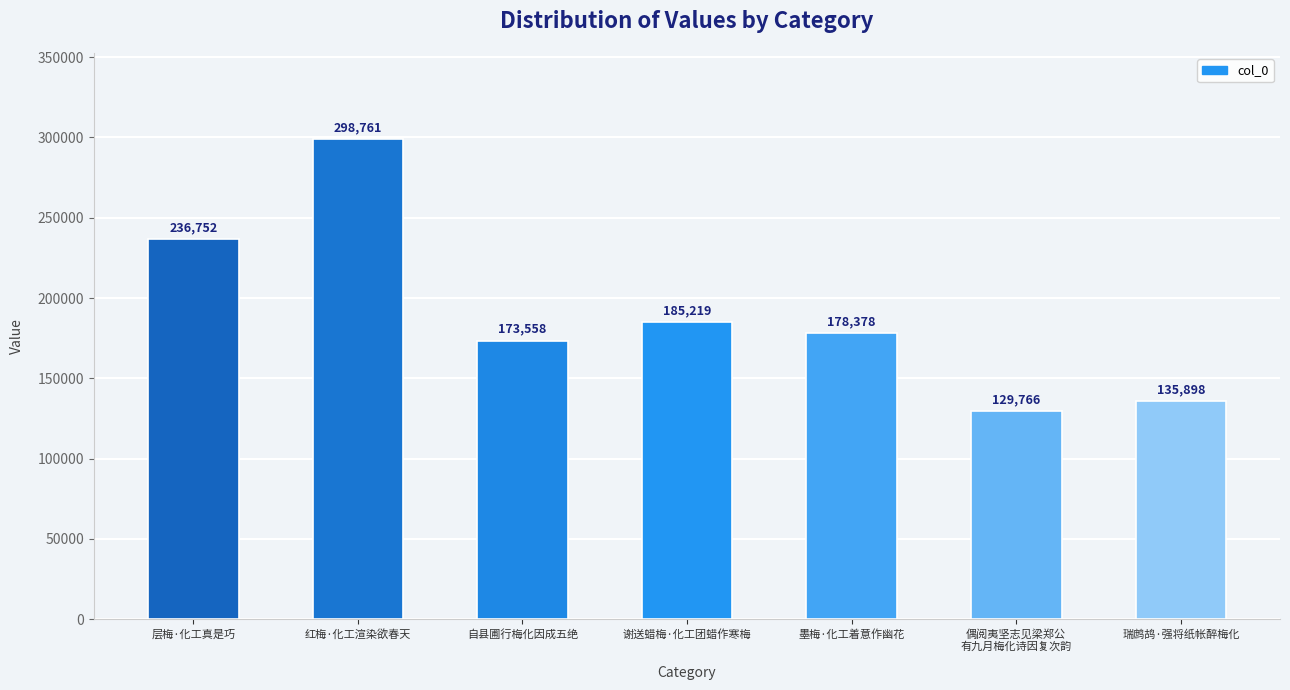

What is the smallest value displayed?

129766